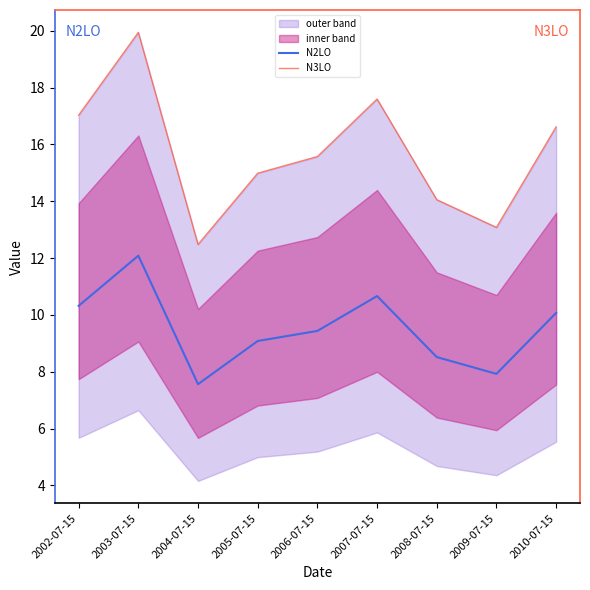

At how many categories does at least one series exceed 8?

9